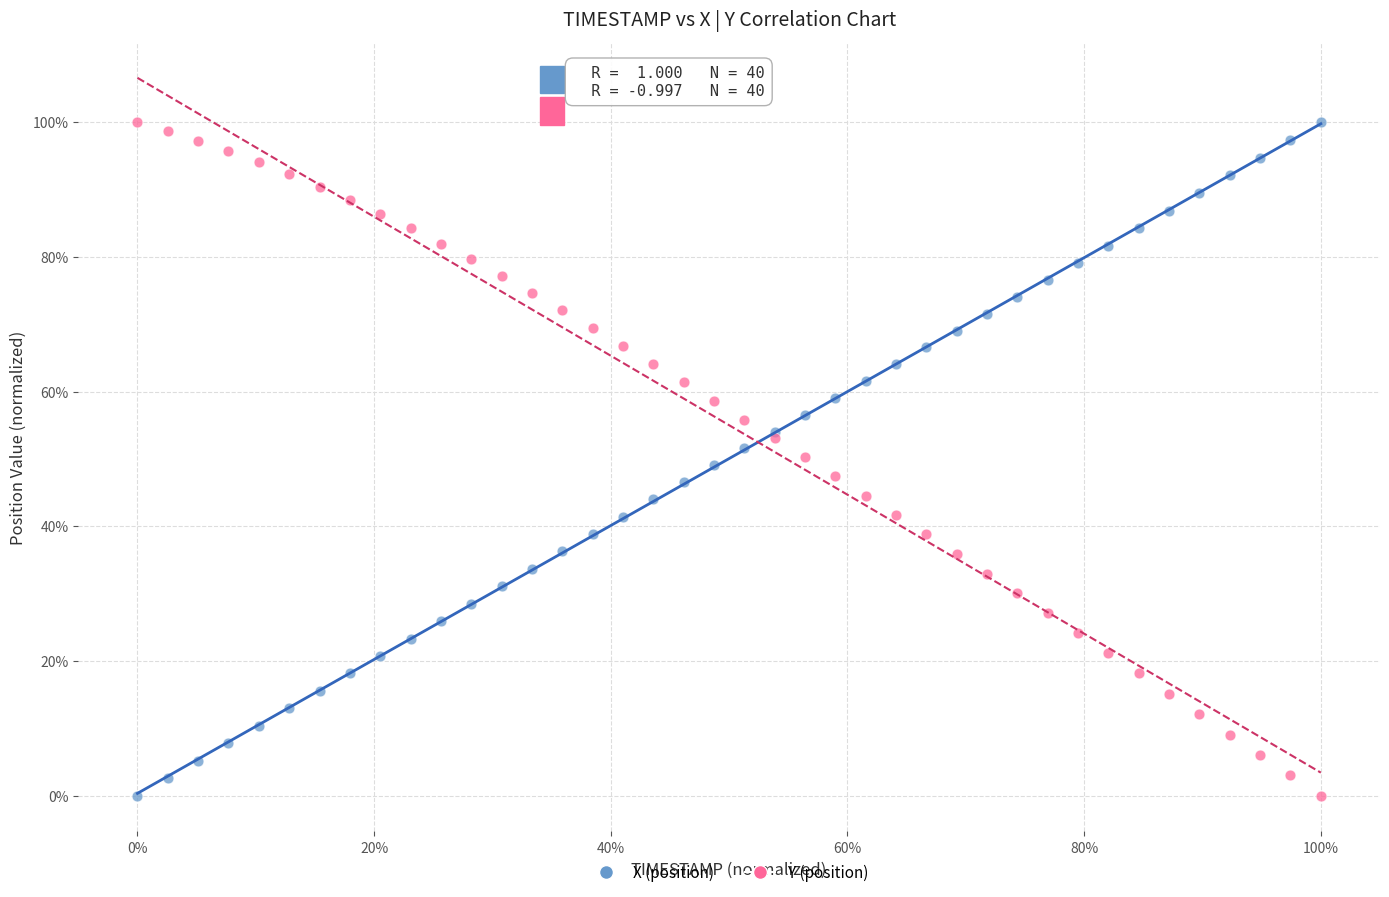

What are all the series names shown in the legend?

X (position), Y (position)